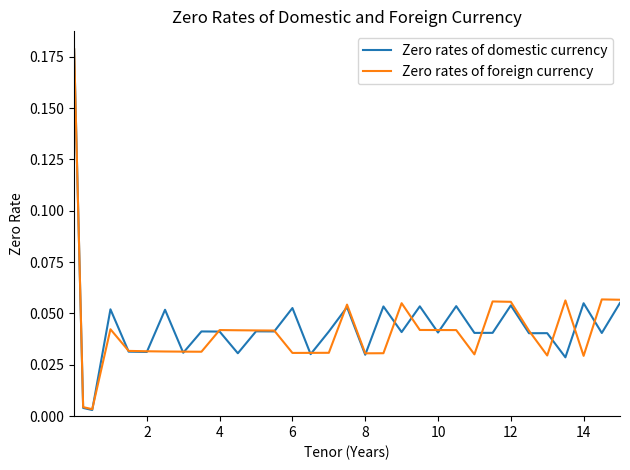

Which series has the widest spread of values?

Zero rates of domestic currency